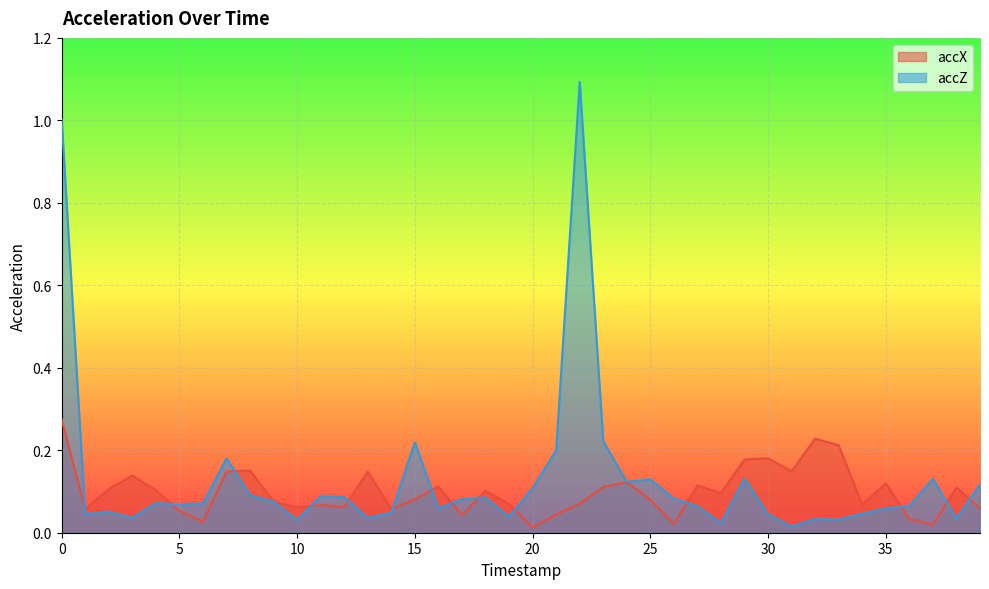

How many lines are shown in the chart?

2